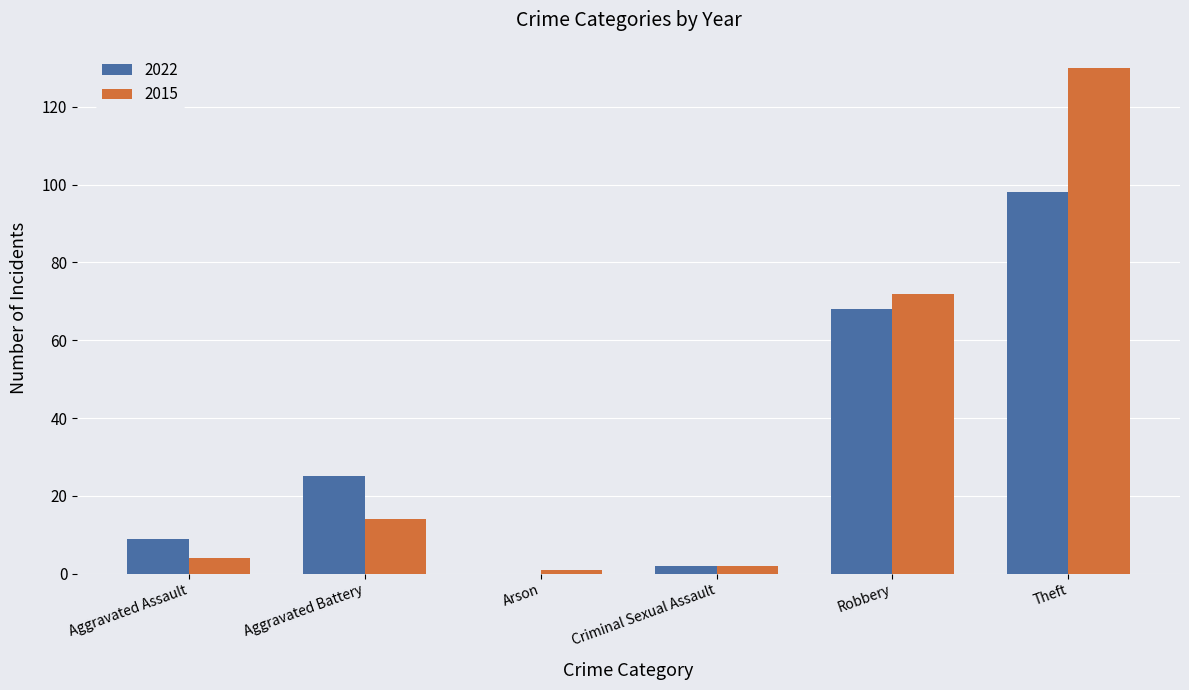

At which category does the chart reach its peak across all series?

Theft